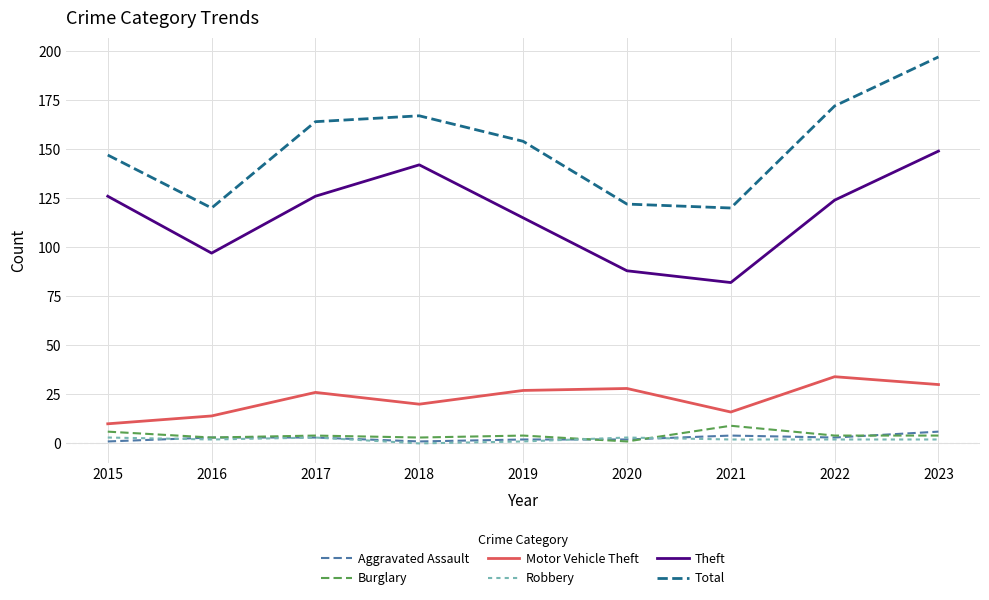

True or false: Total has a value of 251 at 2017.

False